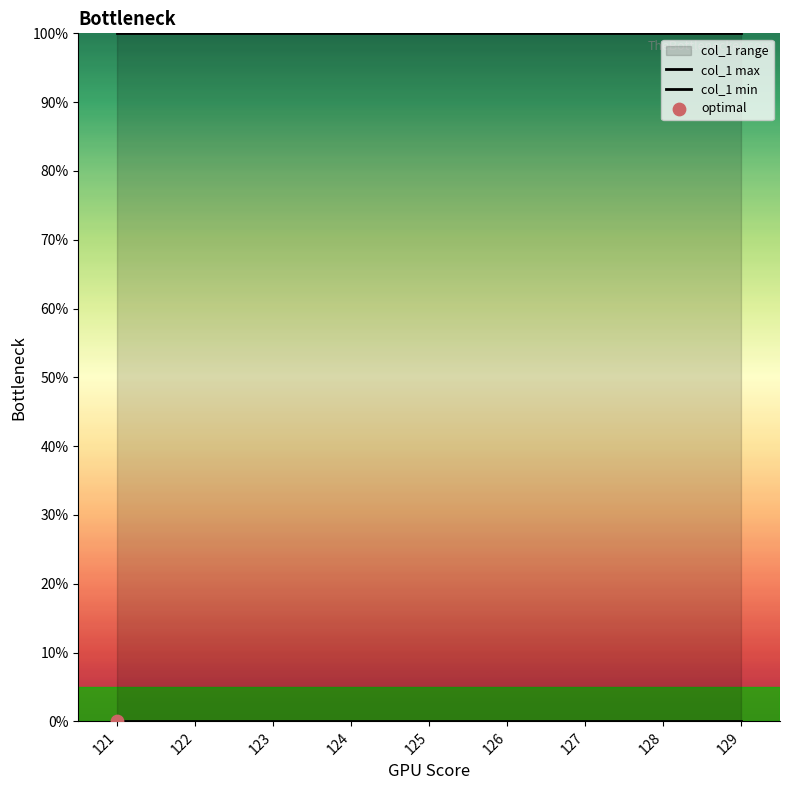

Which series contains the highest Y value?

col_1 max